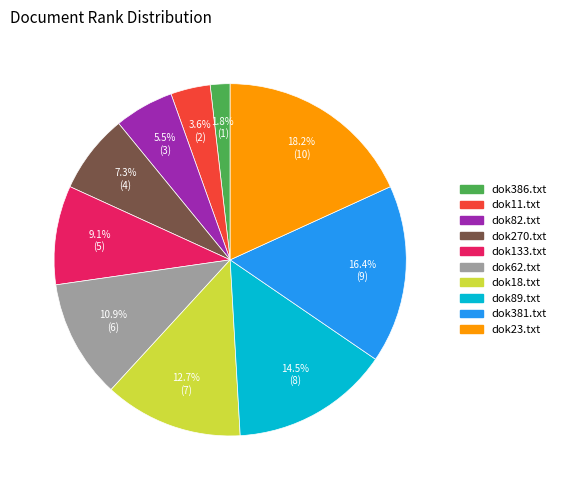

Is there any slice that represents more than half of the pie?

No